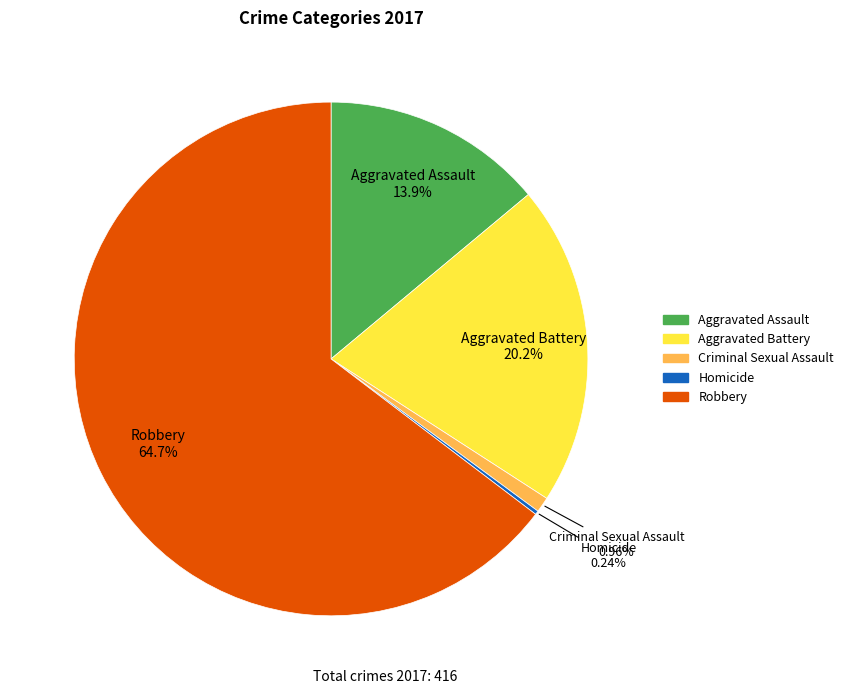

Between Aggravated Assault and Robbery, which is larger?

Robbery